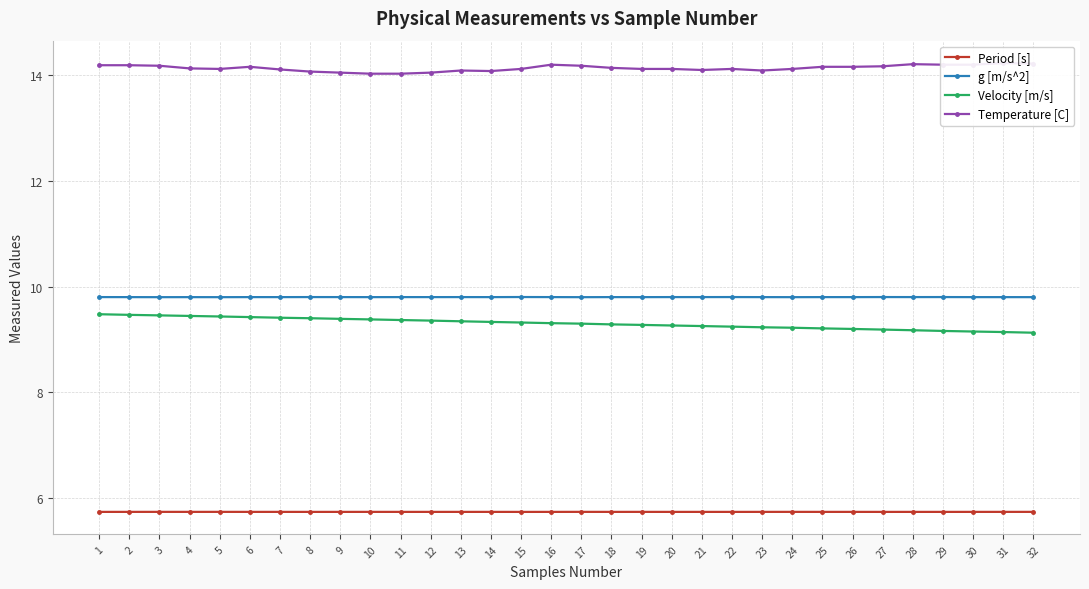

Count the Velocity [m/s] values in the range 9 to 10.

32